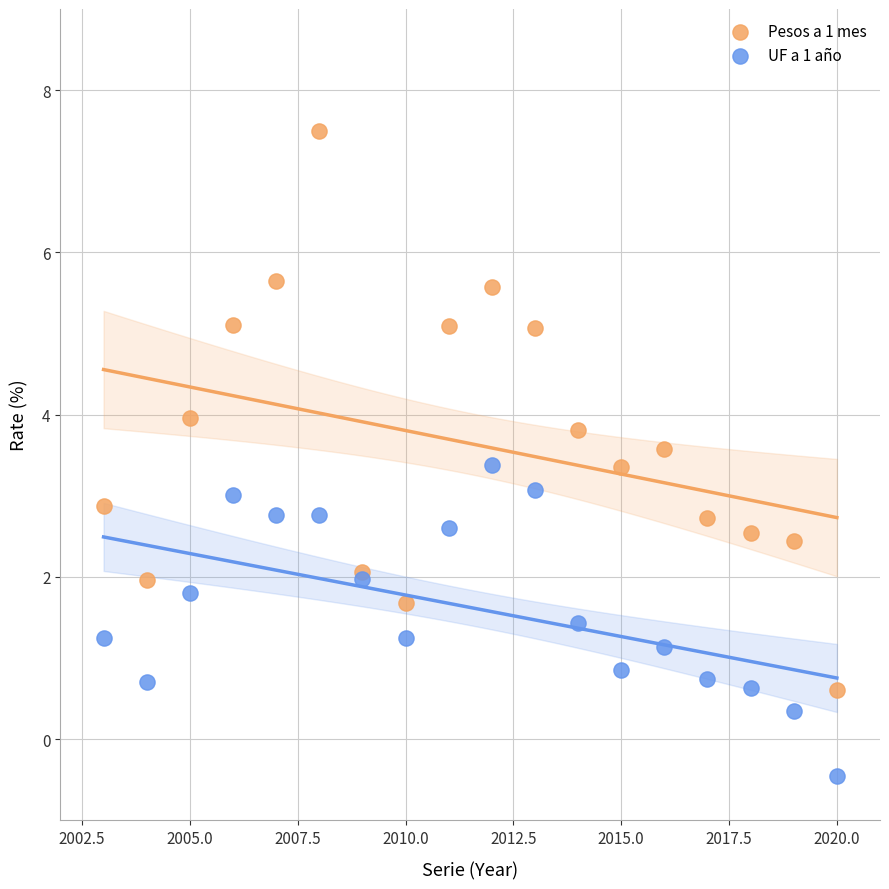

What are all the series names shown in the legend?

Pesos a 1 mes, UF a 1 año